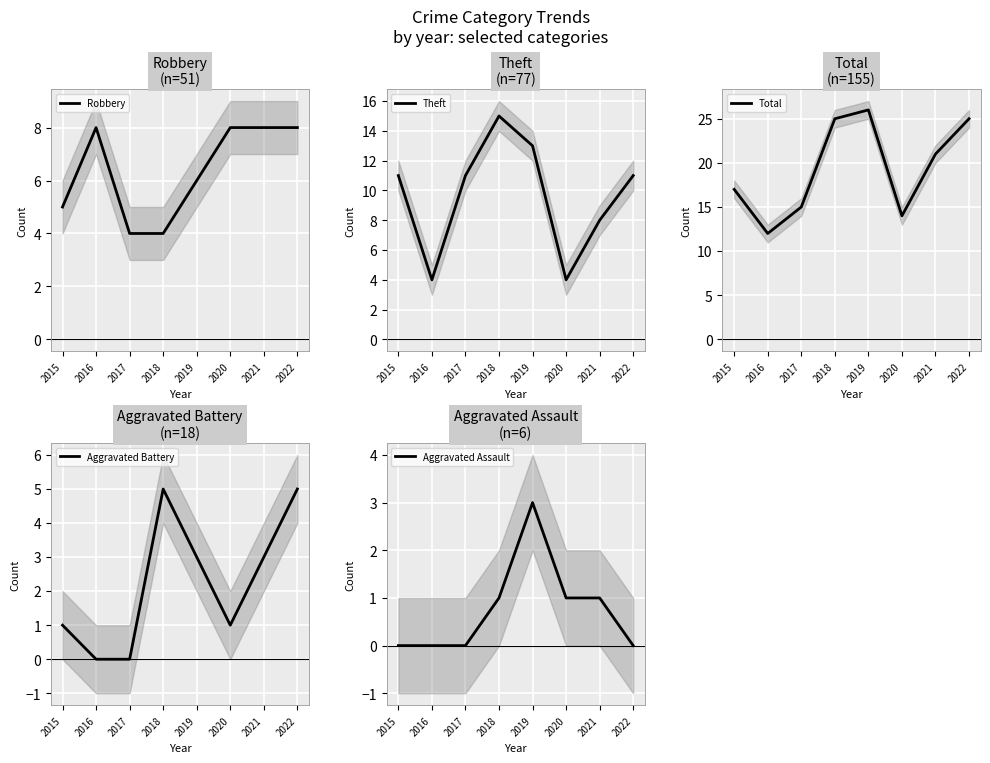

Between 2018 and 2019, which series saw the biggest shift?

Robbery